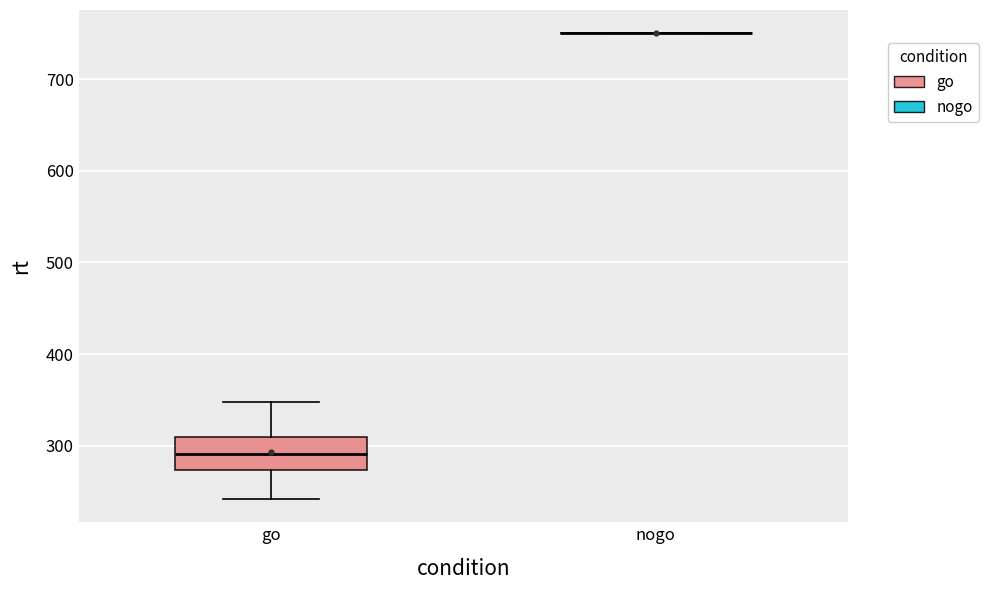

Which box is the tallest, from its lower edge to its upper edge?

go